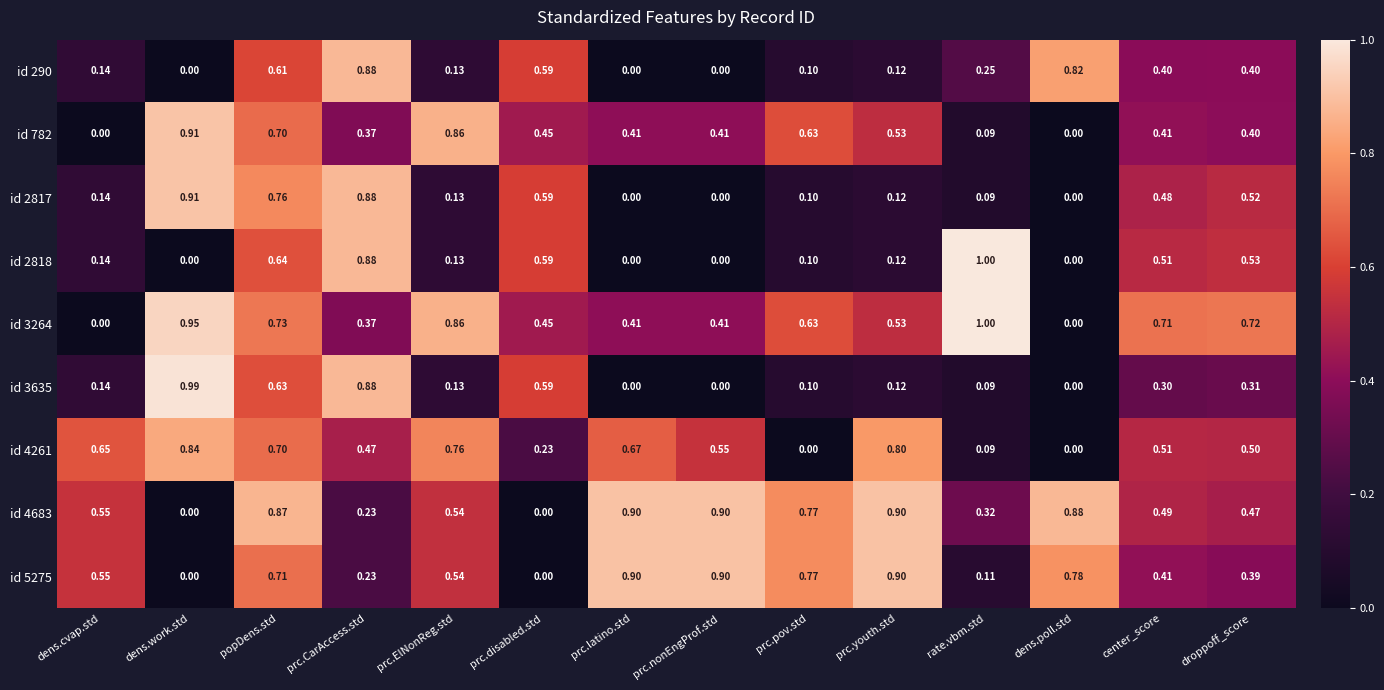

At which label does id 2818 reach its peak?

rate.vbm.std